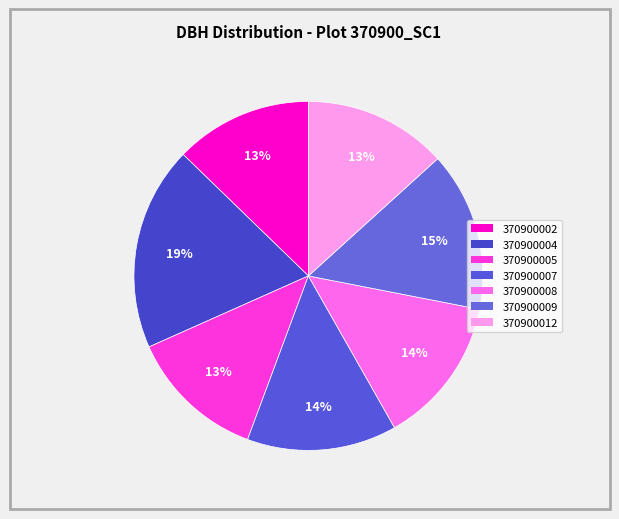

To the nearest percent, what is the combined percentage of 370900009 and 370900004?

34%